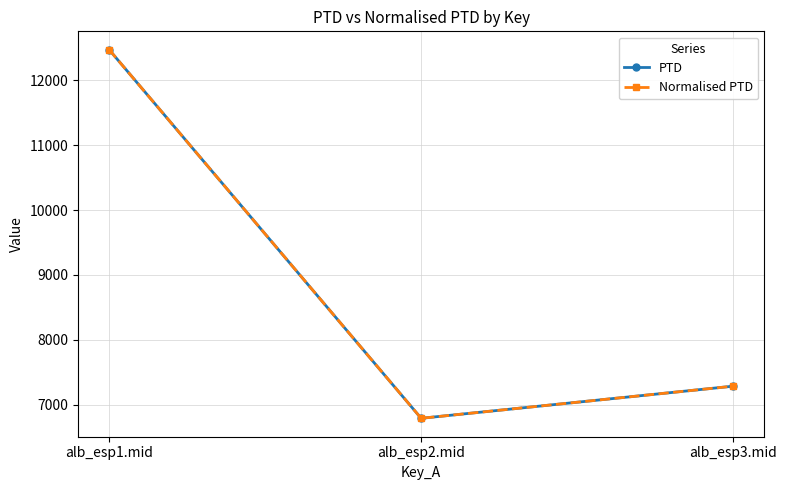

Which category has the highest value in the Normalised PTD series?

alb_esp1.mid